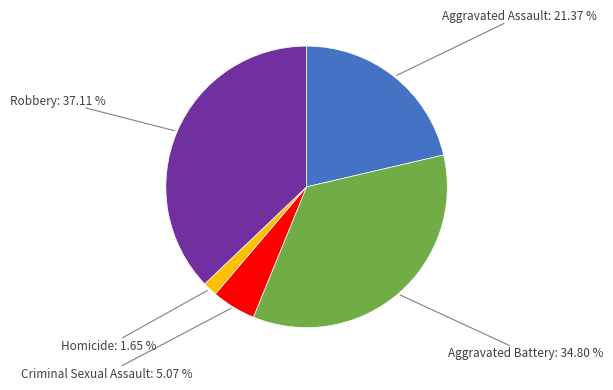

Does Aggravated Assault account for over 50% of the chart?

No